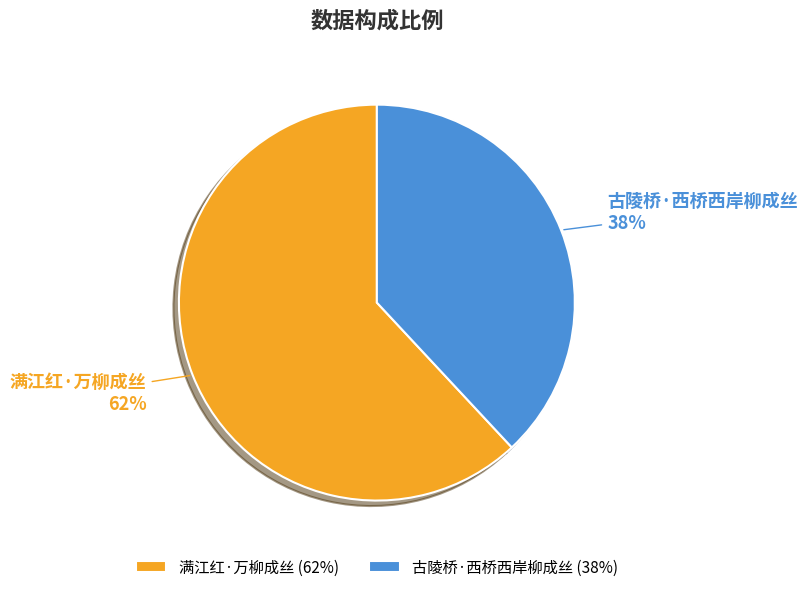

To the nearest percent, what is the average slice percentage?

50%